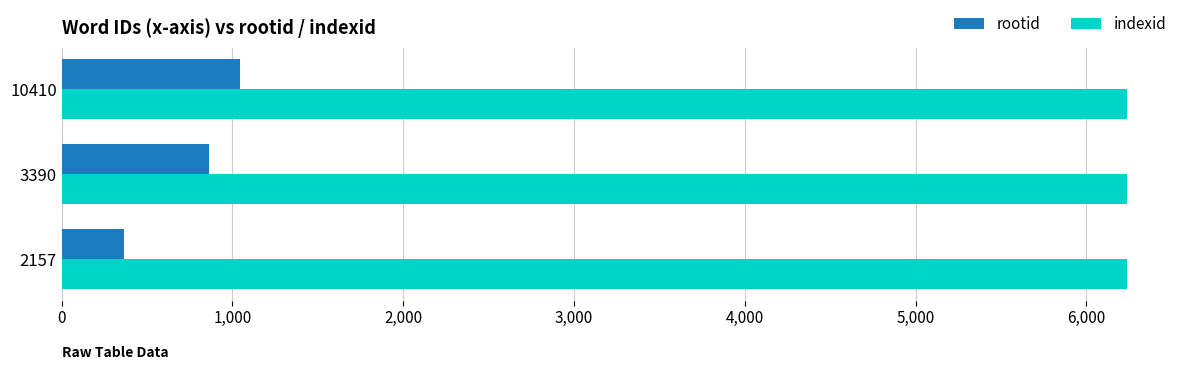

At which category is the sum across all series the highest?

10410